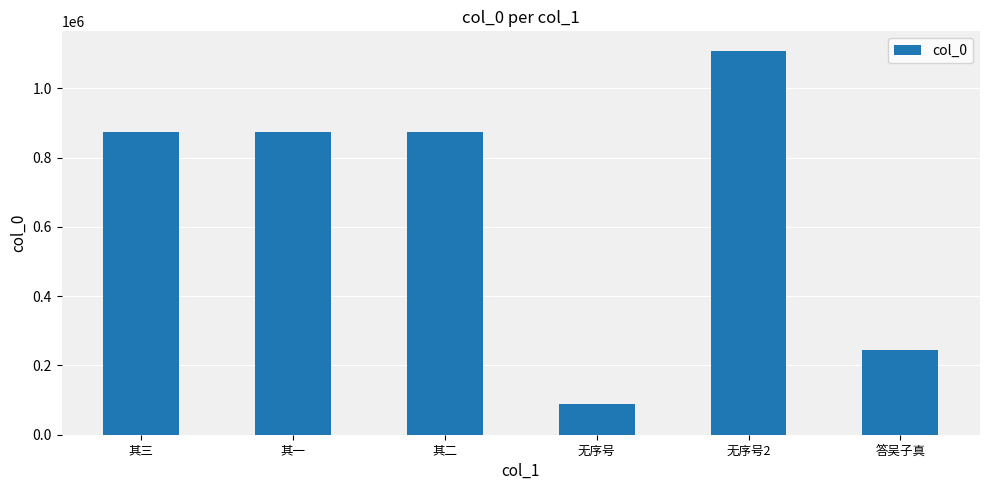

The value at 其一 is 874671. True or false?

True